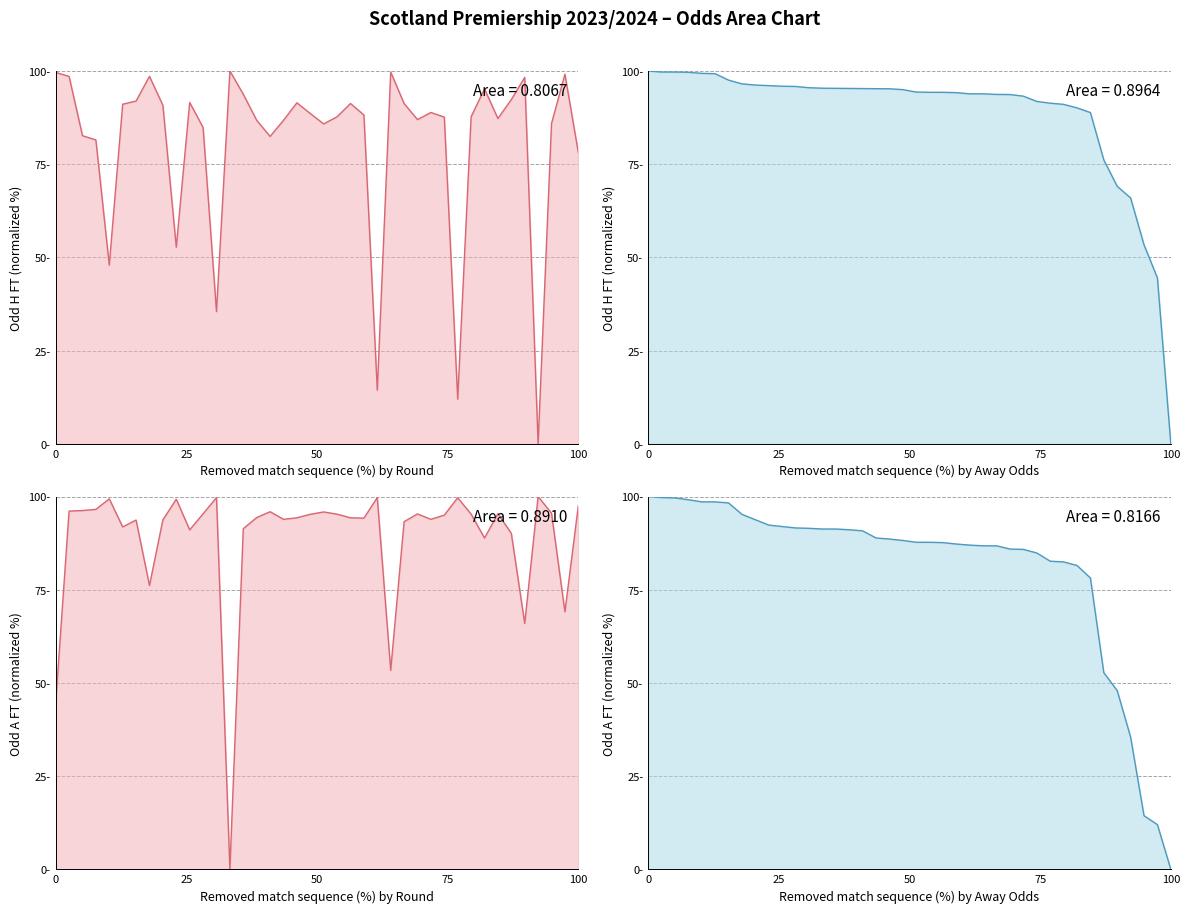

Is the value of Odd_A_FT at 30 greater than the value of Odd_H_FT at 19?

Yes